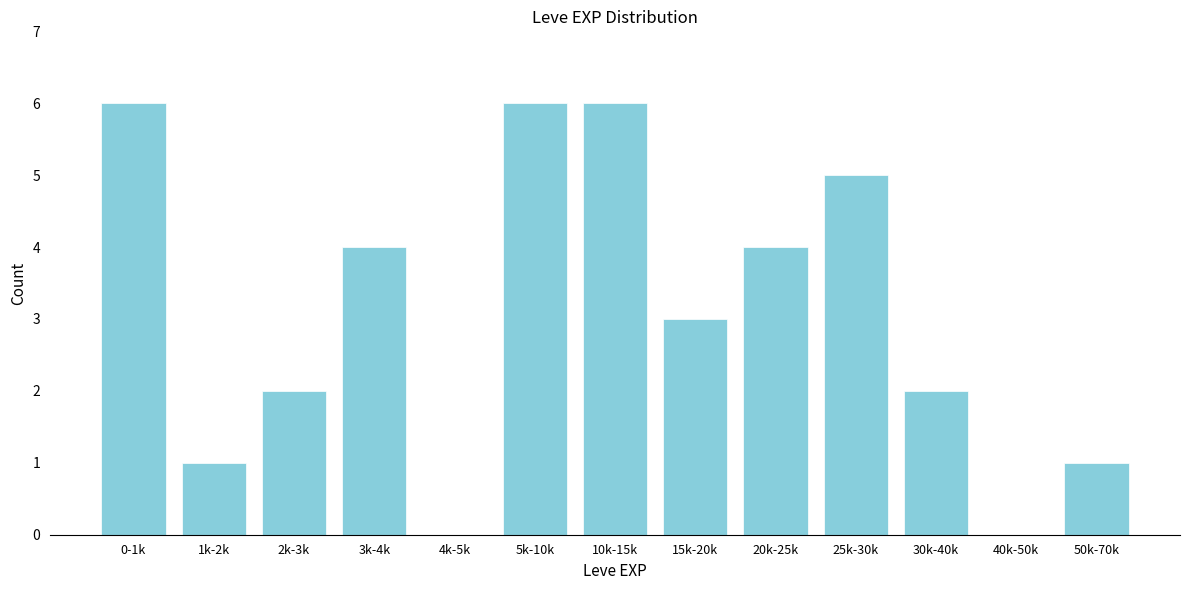

Reading right to left, extract all data points from this chart.

50k-70k=1	40k-50k=0	30k-40k=2	25k-30k=5	20k-25k=4	15k-20k=3	10k-15k=6	5k-10k=6	4k-5k=0	3k-4k=4	2k-3k=2	1k-2k=1	0-1k=6